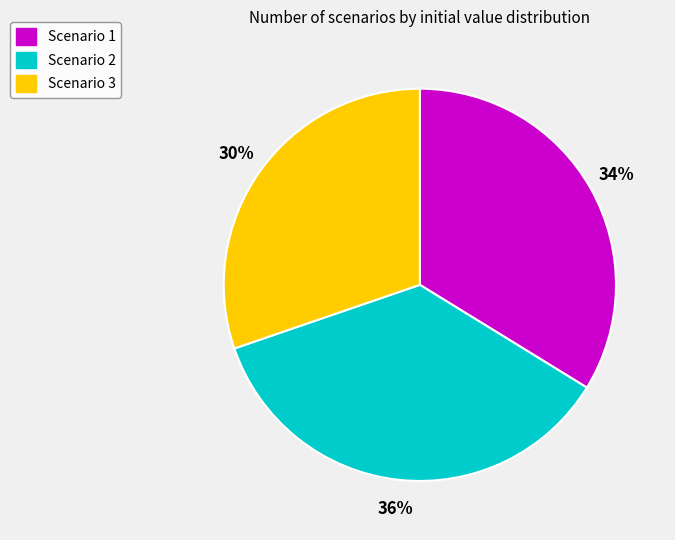

To the nearest percent, what is the difference between the Scenario 3 and Scenario 2 slice percentages?

6%